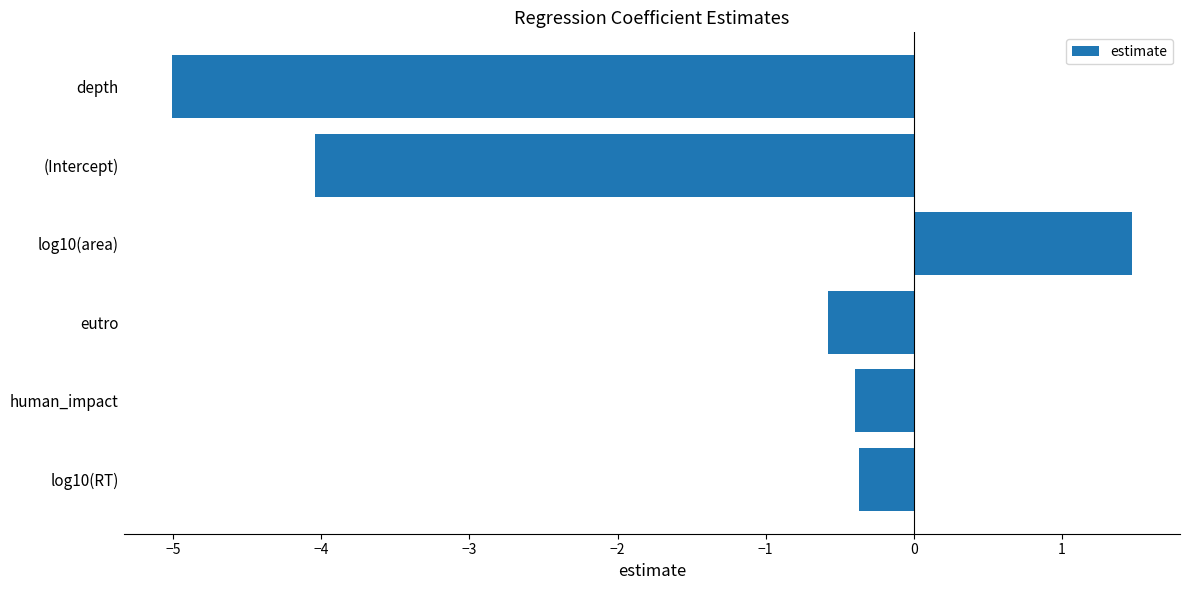

What is the change in value from log10(area) to depth?

-6.5